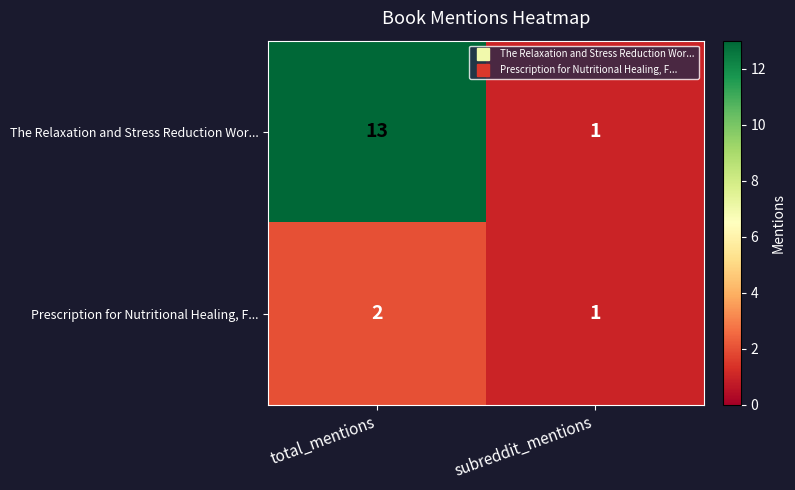

What is the sum of all Prescription for Nutritional Healing, F... values?

3